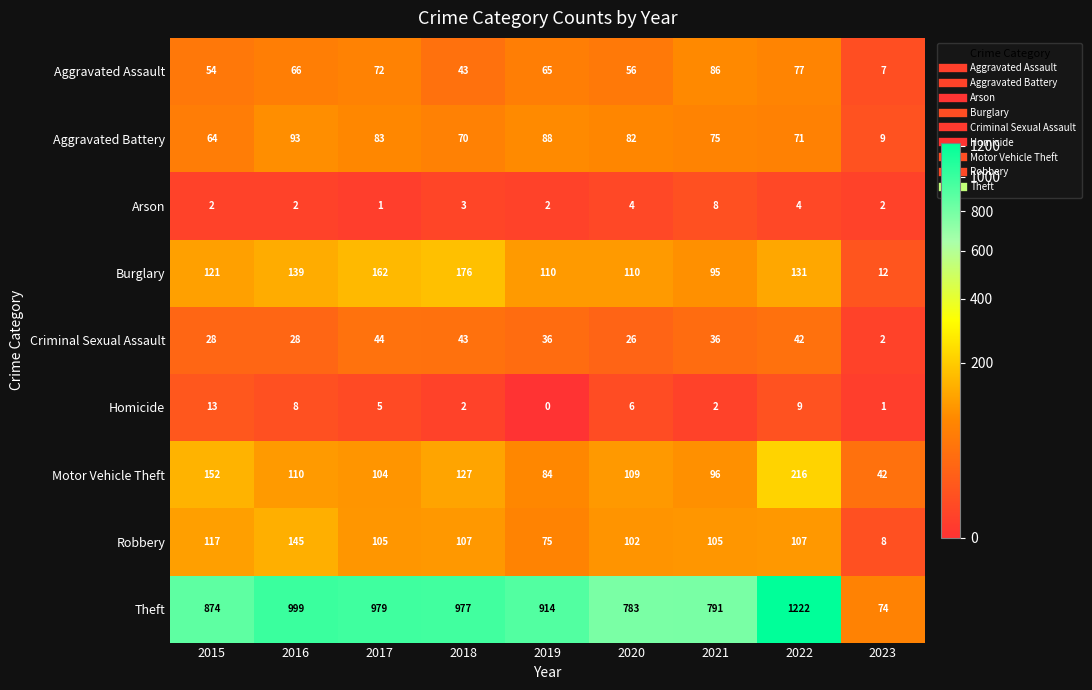

What is the approximate value of Robbery at 2023, to the nearest 5?

10